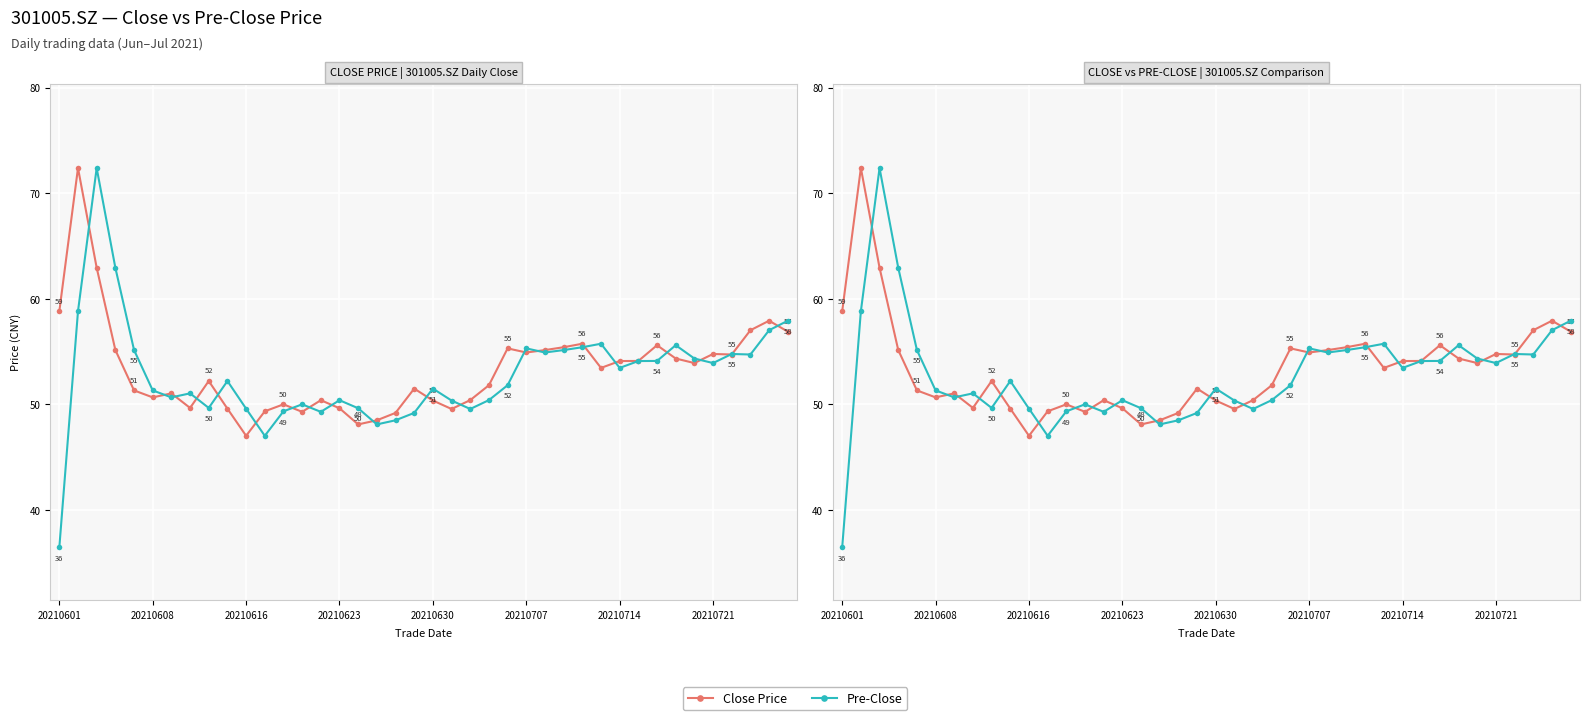

True or false: Pre-Close and Close Price intersect in this chart.

True